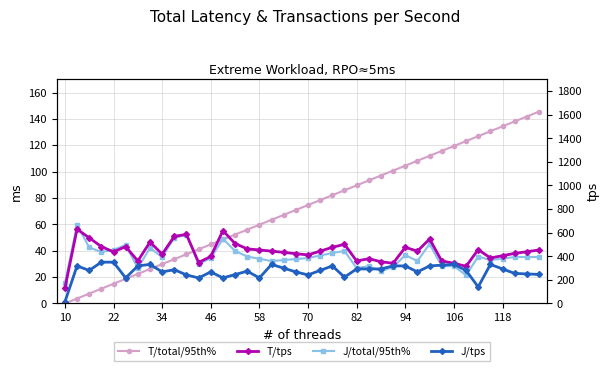

At how many categories does at least one series exceed 219?

39